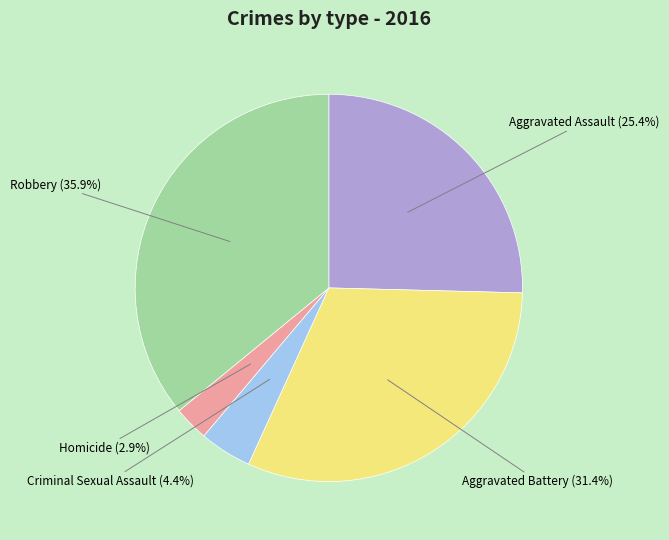

Does any single category account for the majority?

No